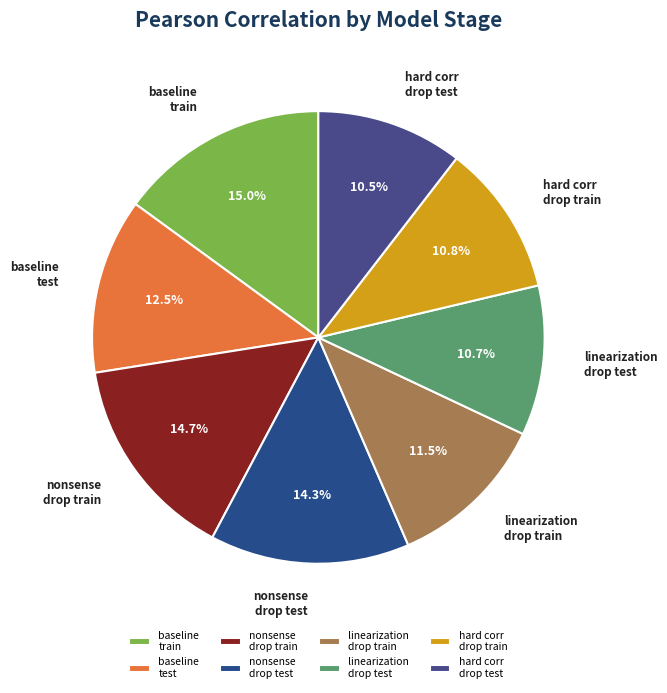

Between linearization drop test and baseline train, which is larger?

baseline train